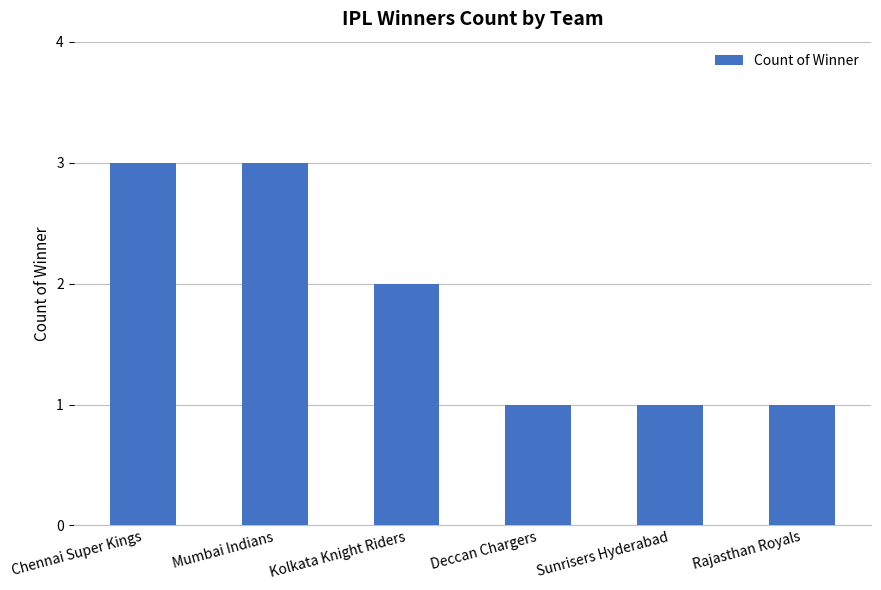

Which has a higher value, Rajasthan Royals or Mumbai Indians?

Mumbai Indians